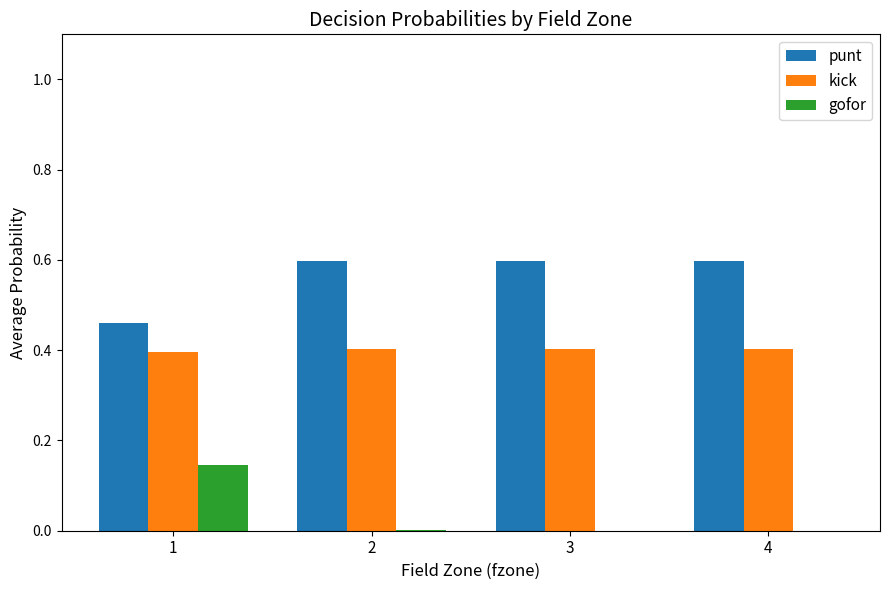

Is it true that kick equals 0.4 at 3?

True